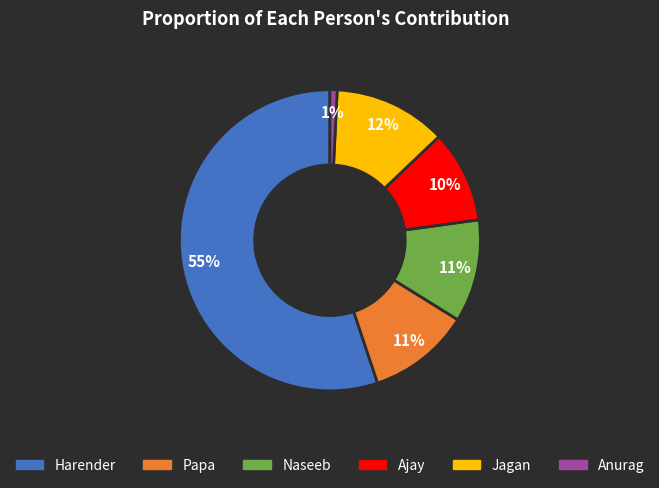

Which has a higher value, Anurag or Papa?

Papa